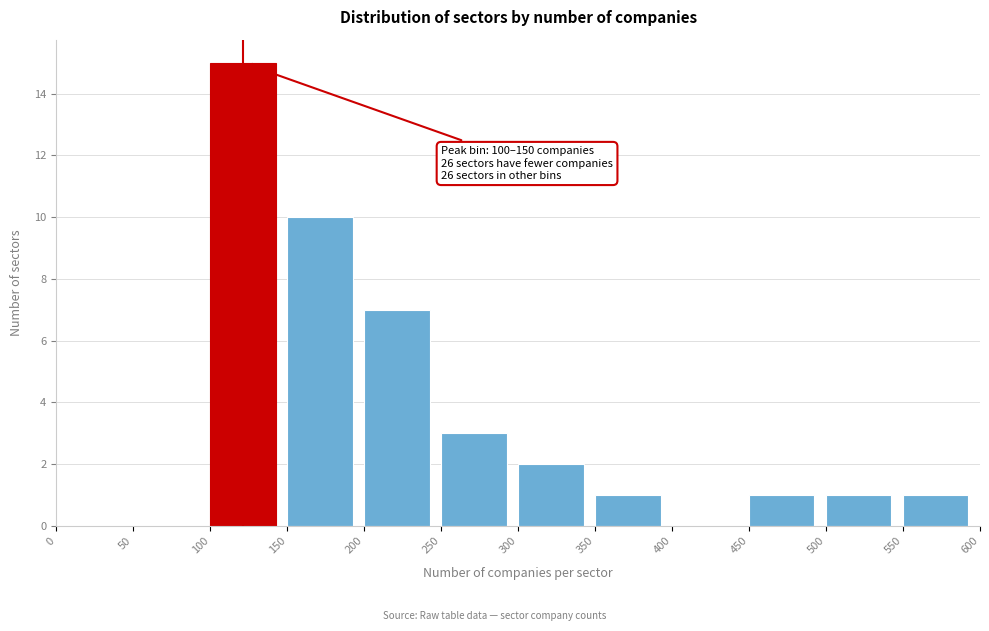

Which range on the x-axis has the tallest bar?

100 to 150